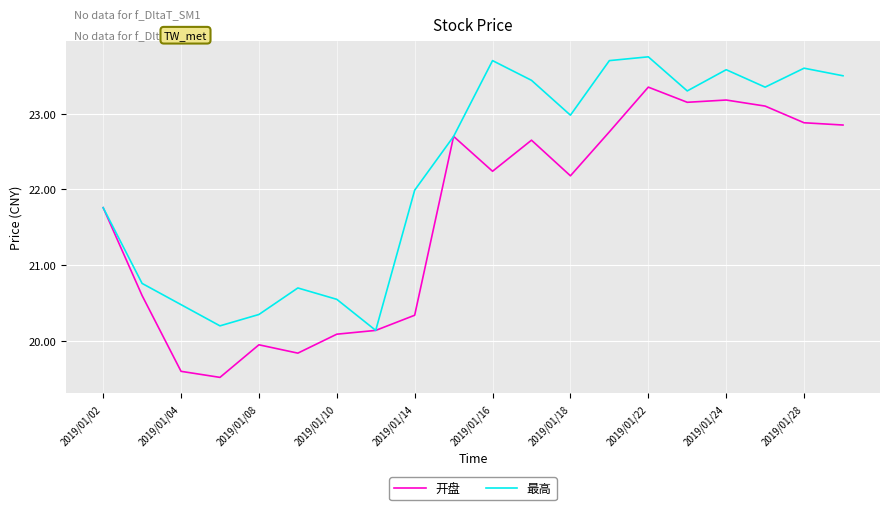

How many interior local peaks does the 最高 series have?

5